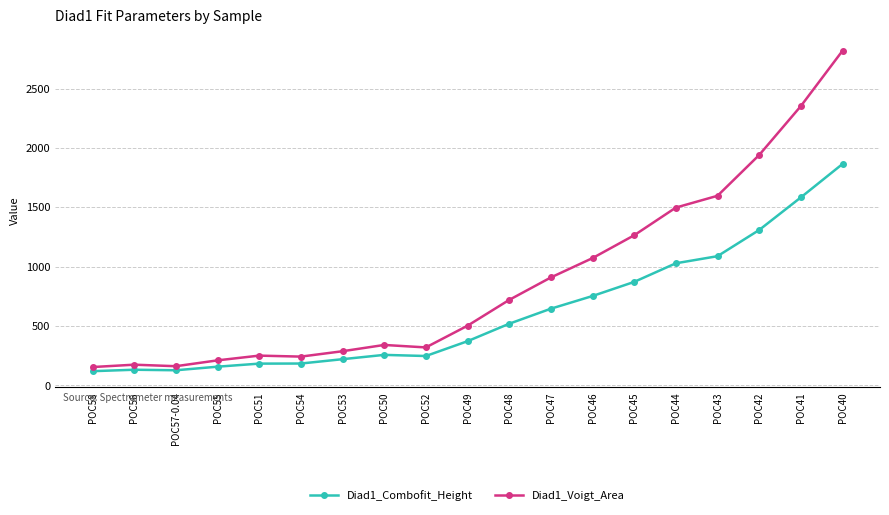

What is the minimum value shown in the chart?

119.6